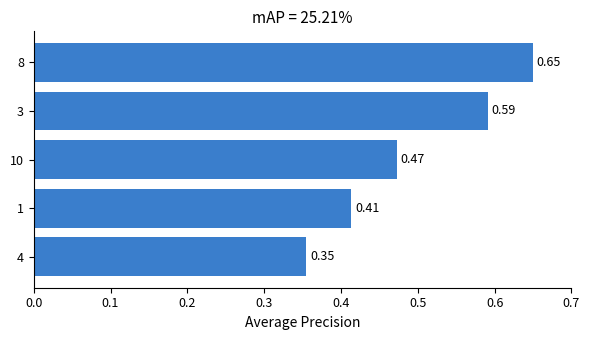

Between 3 and 1, which is larger?

3